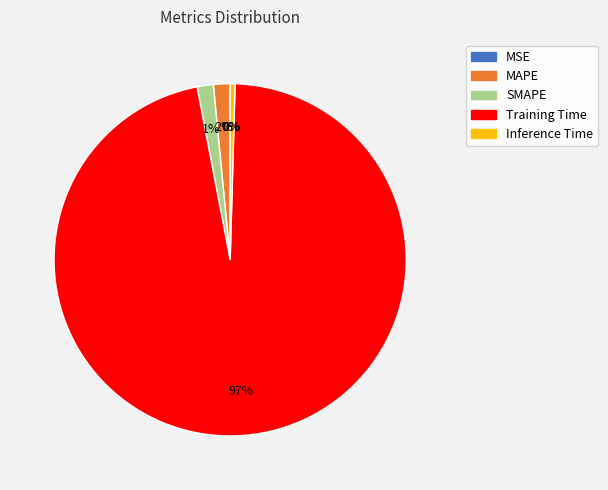

Which has a higher value, MAPE or Inference Time?

MAPE